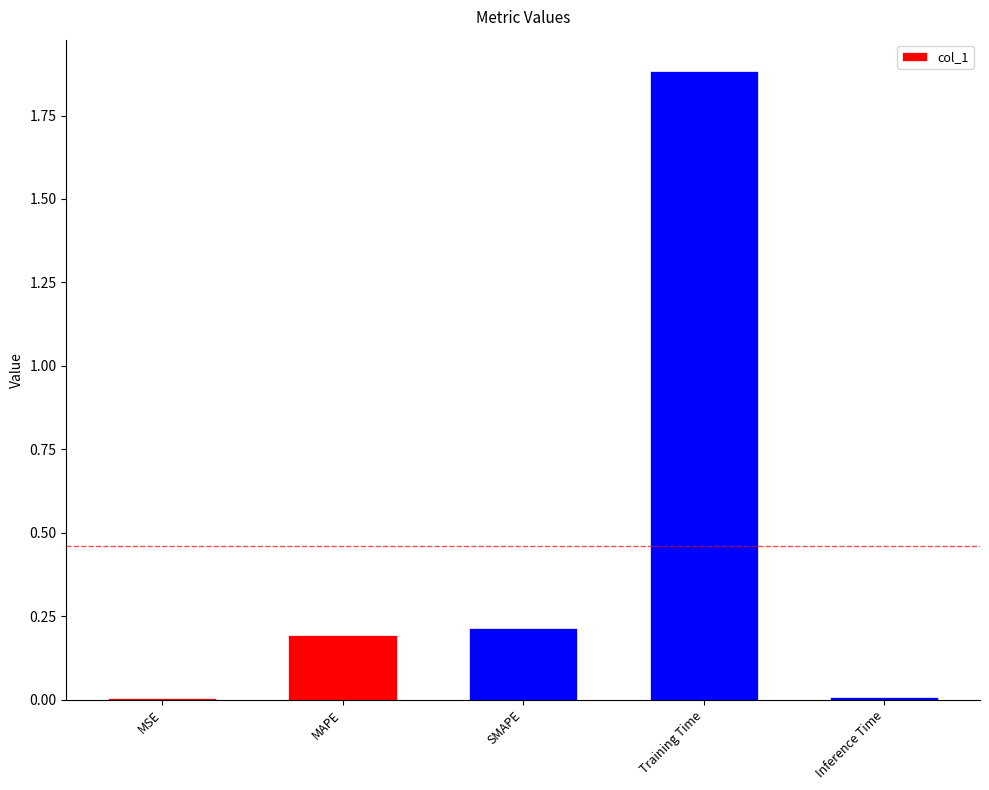

Between SMAPE and Training Time, which is larger?

Training Time